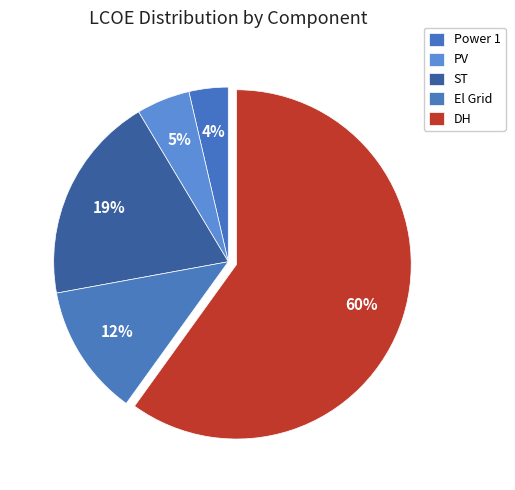

What percentage is the DH slice, to the nearest percent?

60%